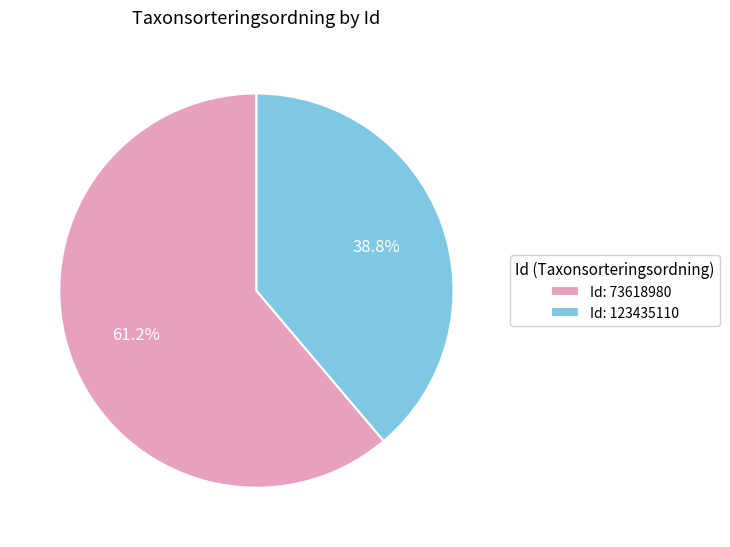

What portion of the pie excludes Id: 123435110?

61.2%